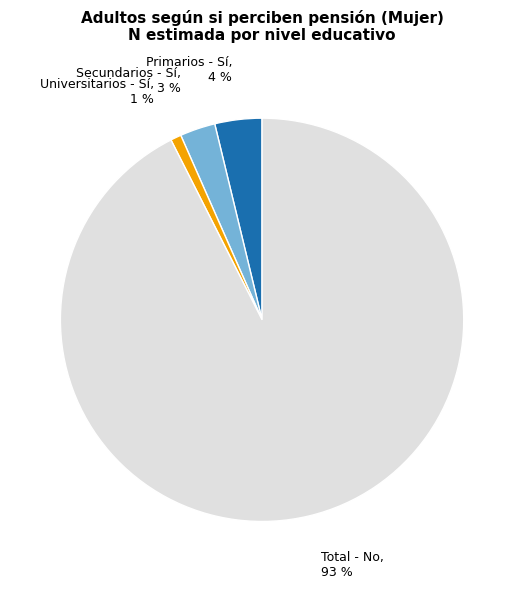

To the nearest percent, what is the average slice percentage?

25%